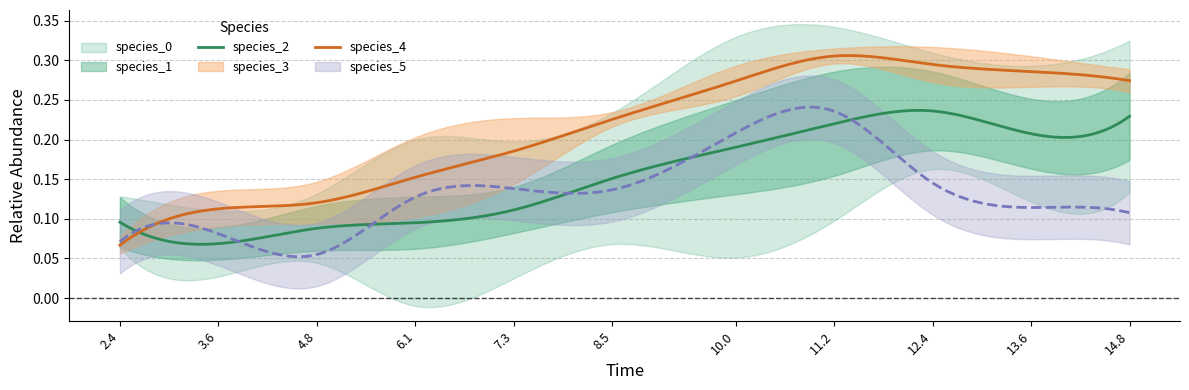

Does the chart display data point markers on the line(s)?

No